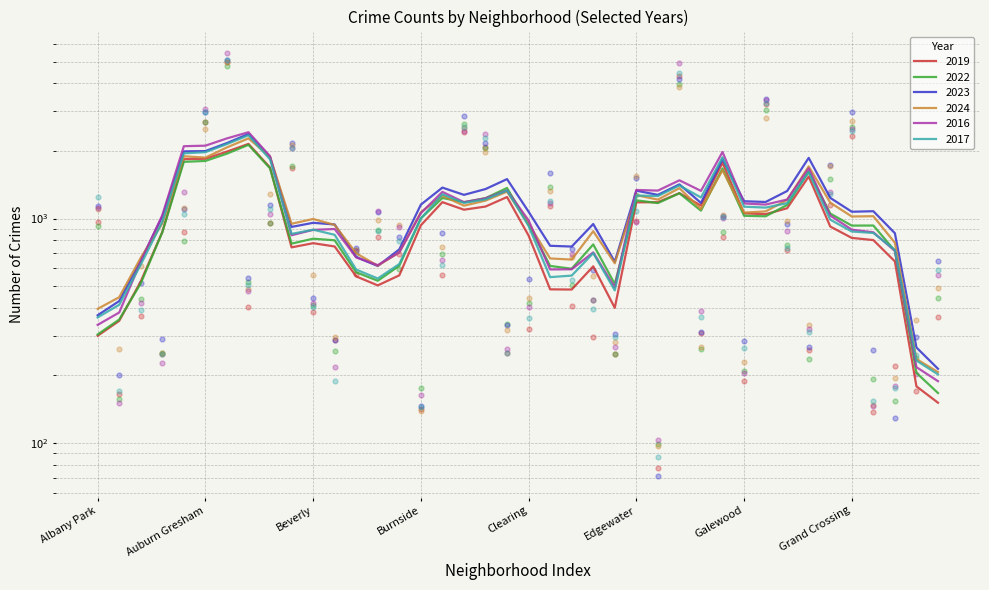

What are all the series names shown in the legend?

2019, 2022, 2023, 2024, 2016, 2017